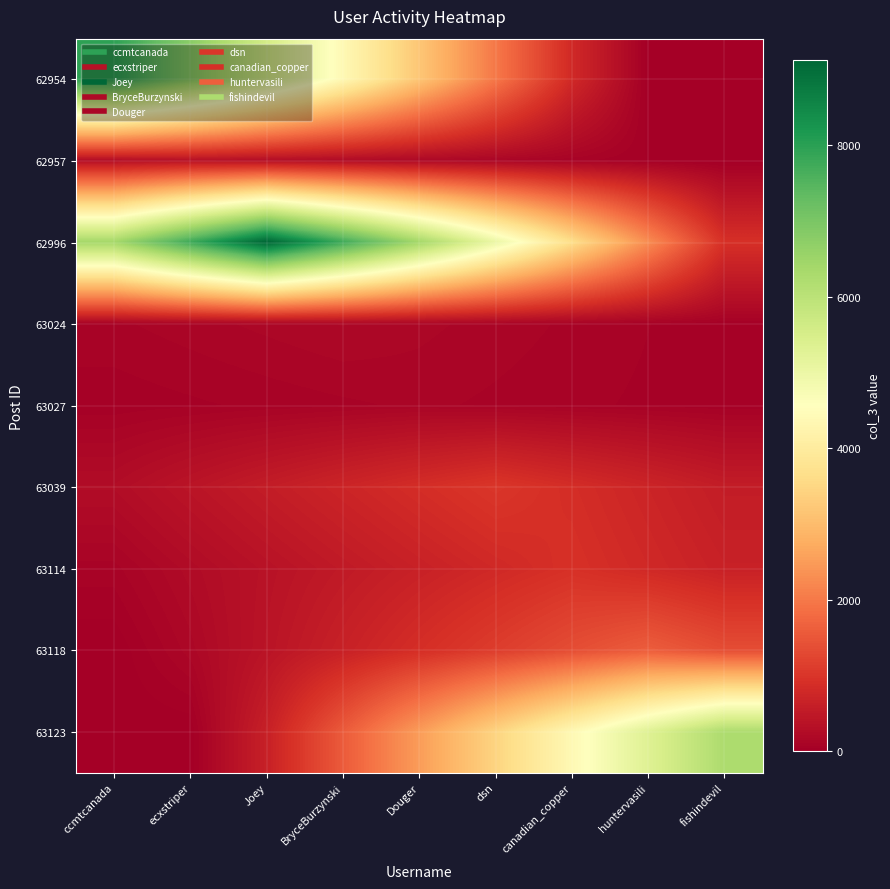

List the series in order of their peak value, lowest first.

63027, 63024, 62957, 63114, 63039, 63118, 63123, 62954, 62996